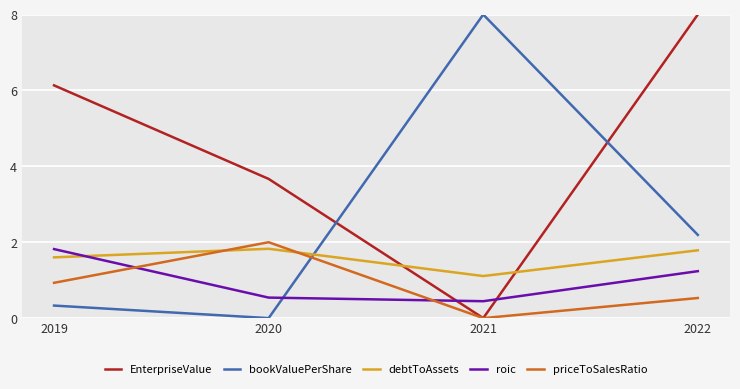

Which series changed the most between 2019 and 2020?

EnterpriseValue